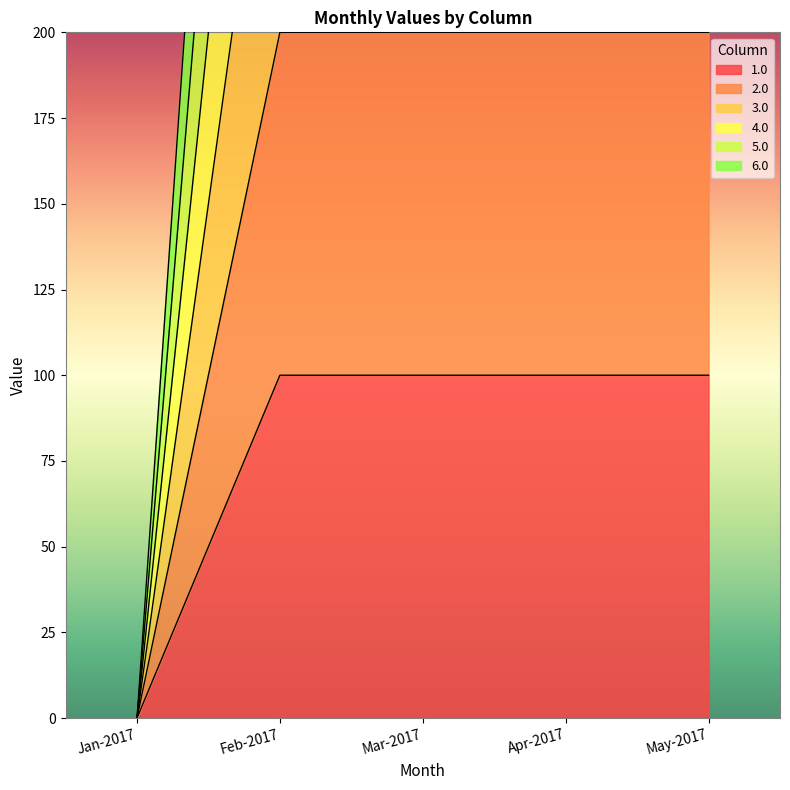

Count the number of data series in this chart.

6